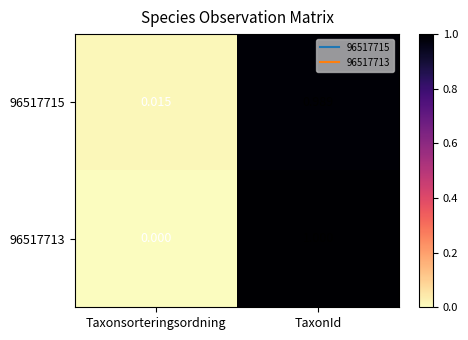

Rank the categories by 96517715 value from highest to lowest.

TaxonId, Taxonsorteringsordning